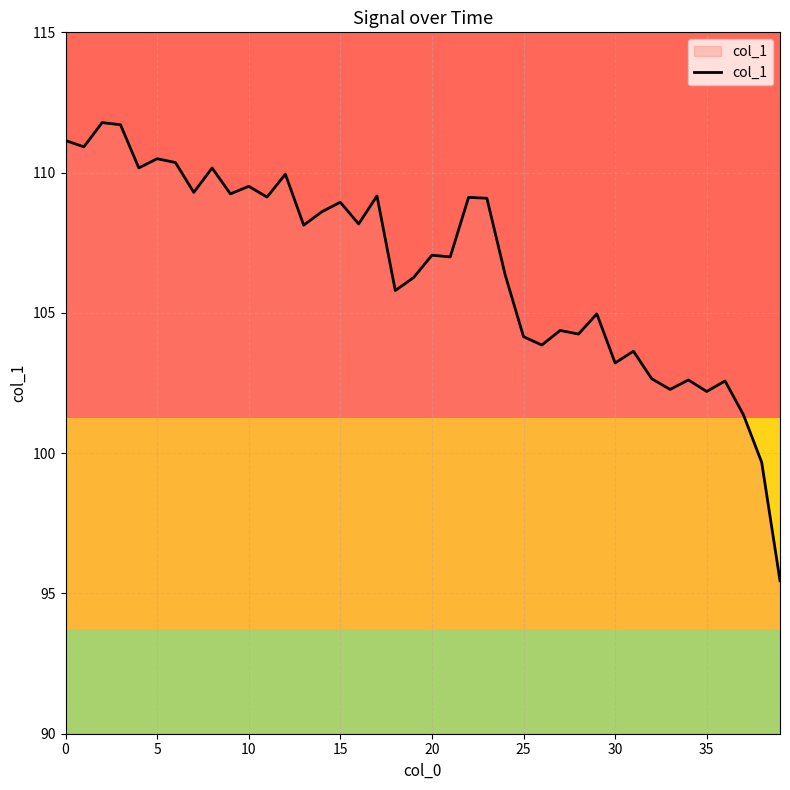

What is the smallest value displayed?

95.5